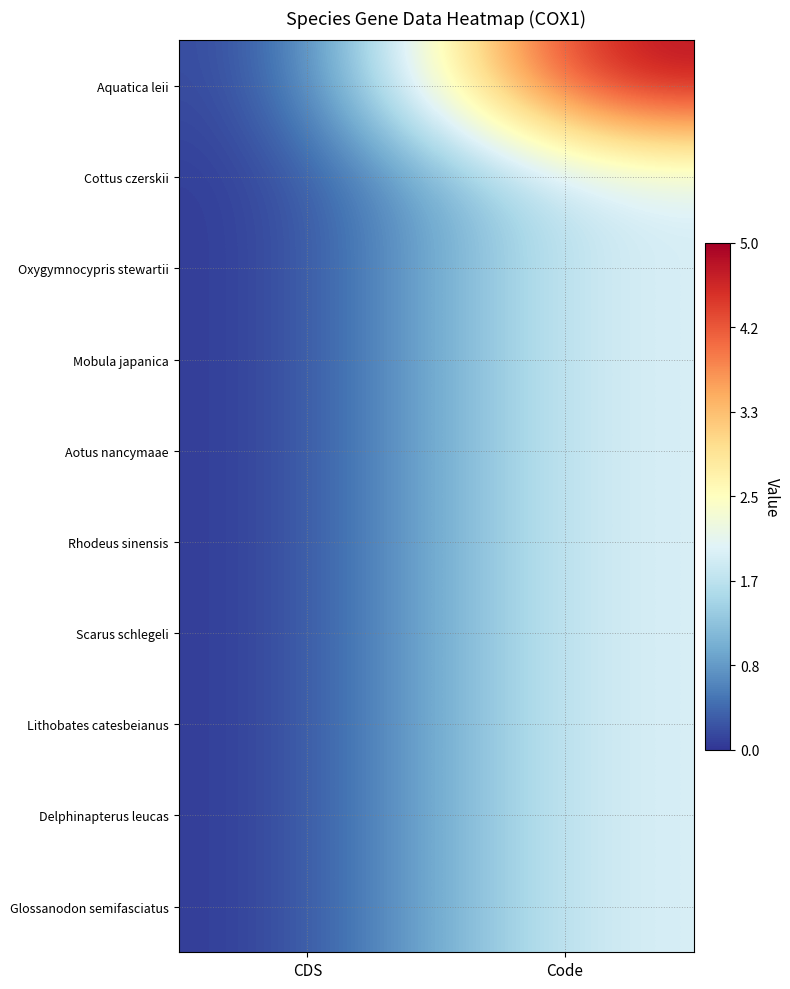

What is the difference between the highest and lowest values at Code?

3